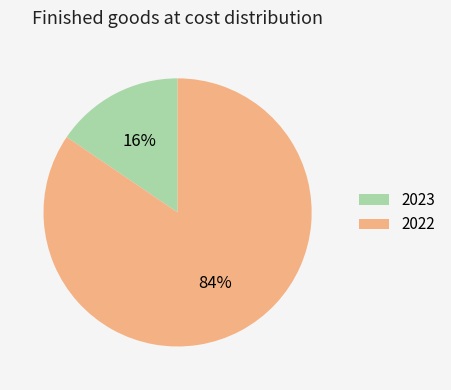

Is it true that 2023 is 29% of the pie?

False